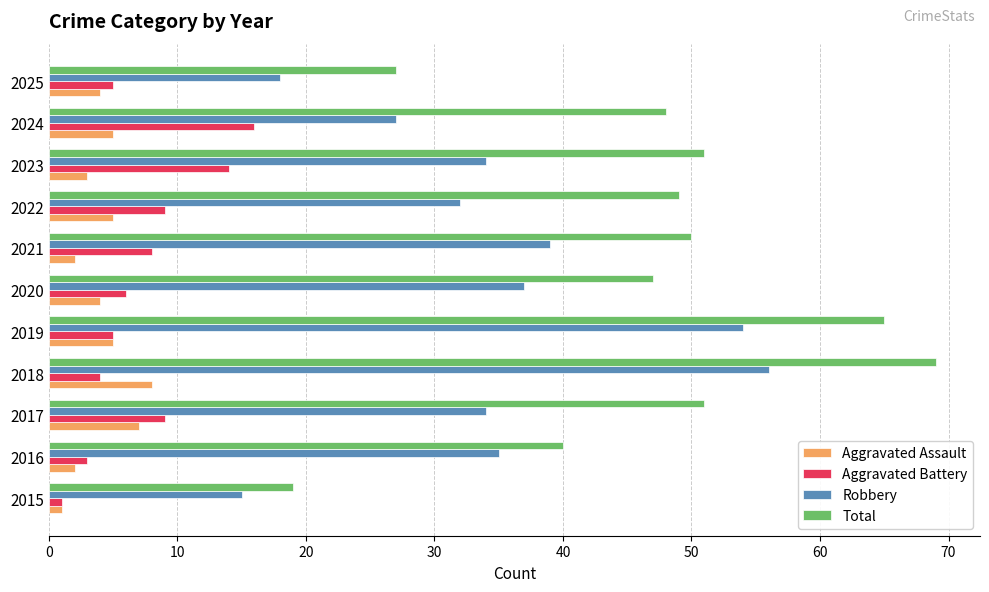

What is the sum of all Aggravated Battery values?

80